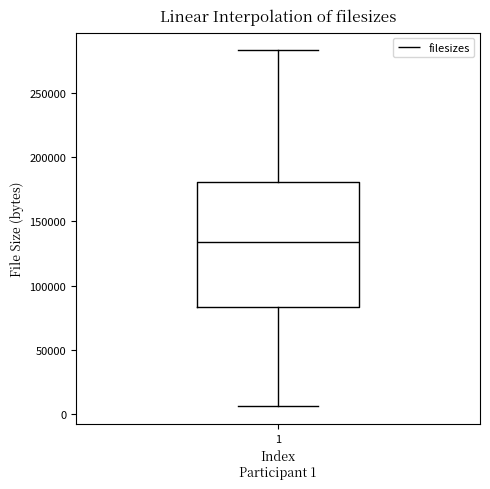

Transcribe this box plot: give where the median line is, the range the box spans, and where the two whiskers end, as read against the y-axis. The values are not printed on the chart, so give them approximately, as read against the axis.

median 135000, box 85000 to 180000, whiskers 5000 to 285000